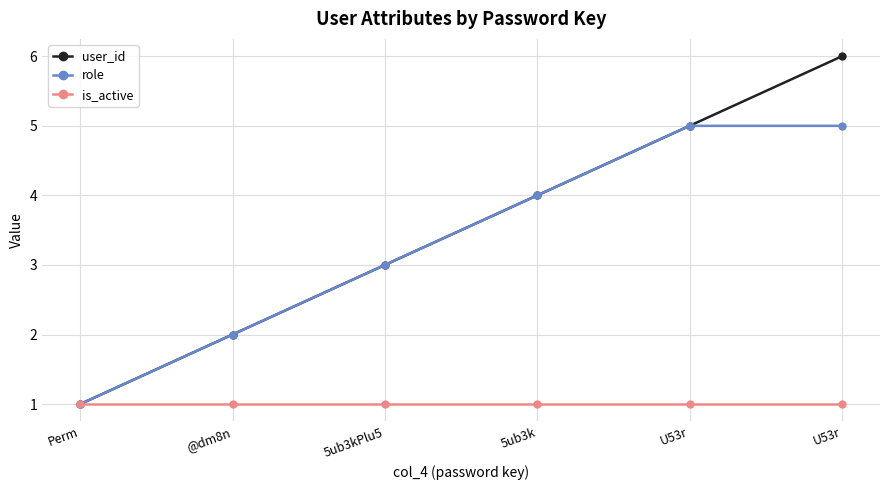

What is the sum of all user_id values?

21